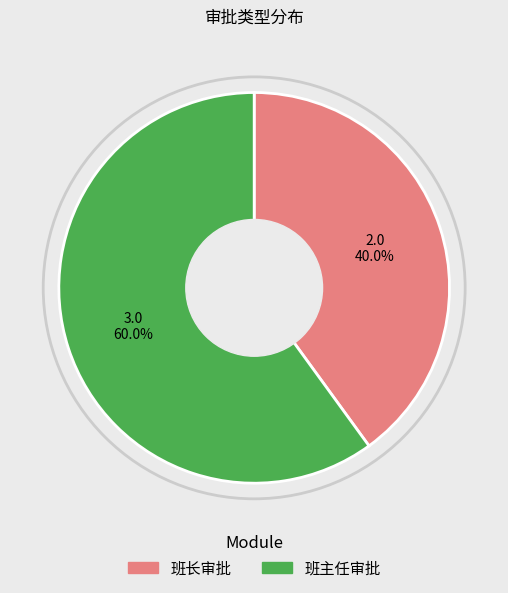

Approximately how many times larger is the value at 班主任审批 compared to 班长审批?

1.5